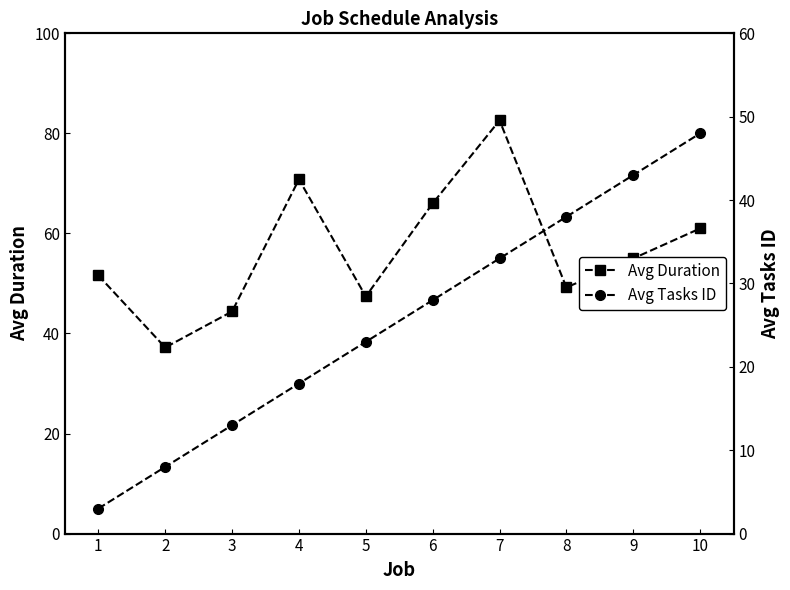

Which series changed the most between 8 and 9?

Avg Duration